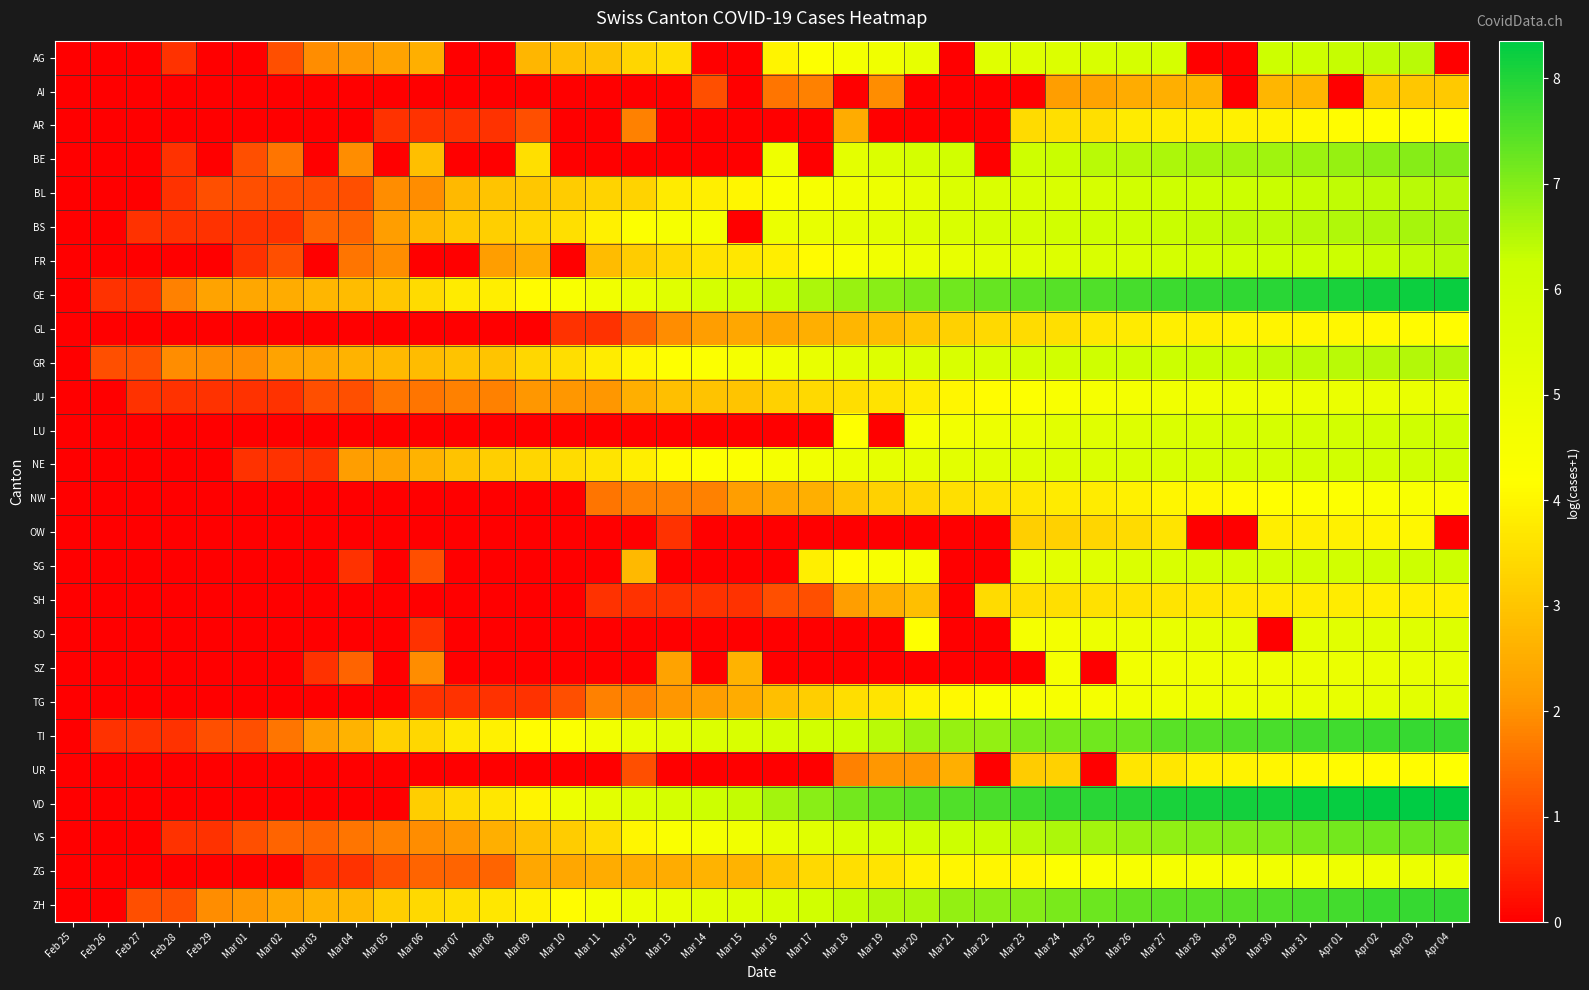

Rank the series by their maximum value, from lowest to highest.

AI, SH, OW, GL, AR, UR, NW, ZG, JU, SZ, TG, SO, NE, LU, SG, AG, FR, BL, GR, BS, BE, VS, TI, ZH, GE, VD